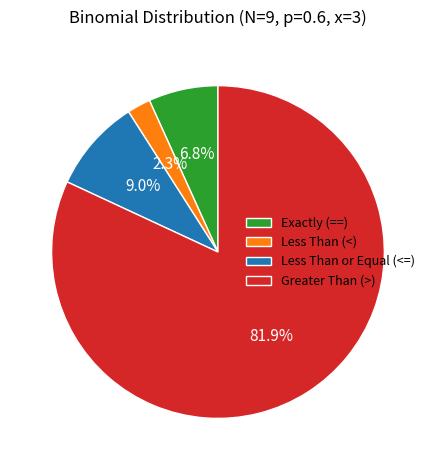

Does Exactly (==) represent more than half of the total?

No